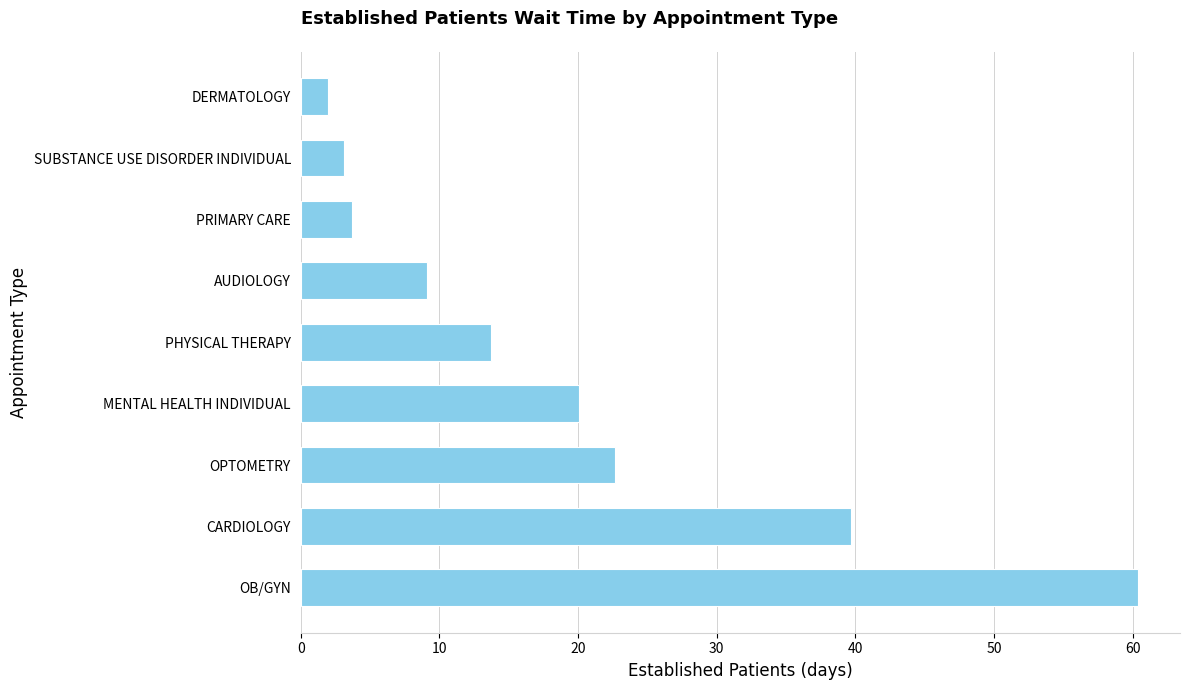

What is the average value?

19.4